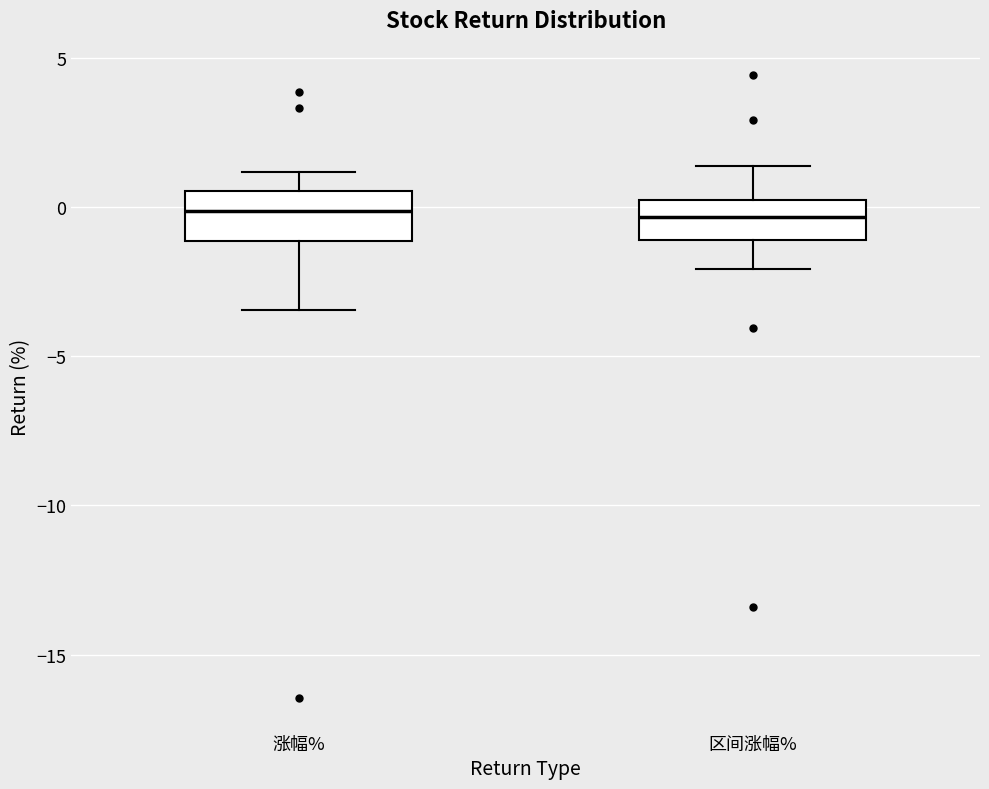

Where is the upper edge of the box for 区间涨幅% on the y-axis? The values are not printed on the chart, so give them approximately, as read against the axis.

0.0